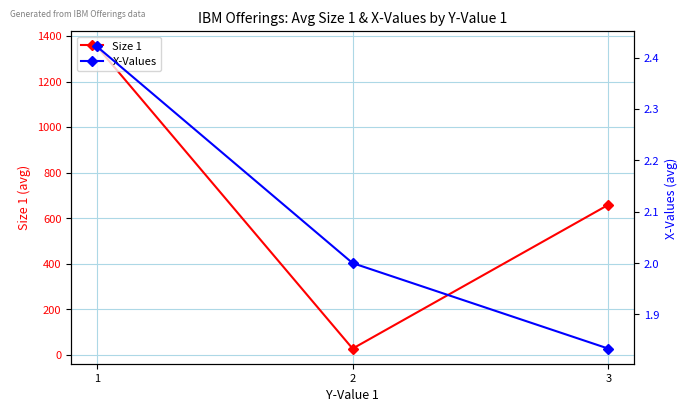

What is the value of the X-Values point at the 2nd from the left?

2.0